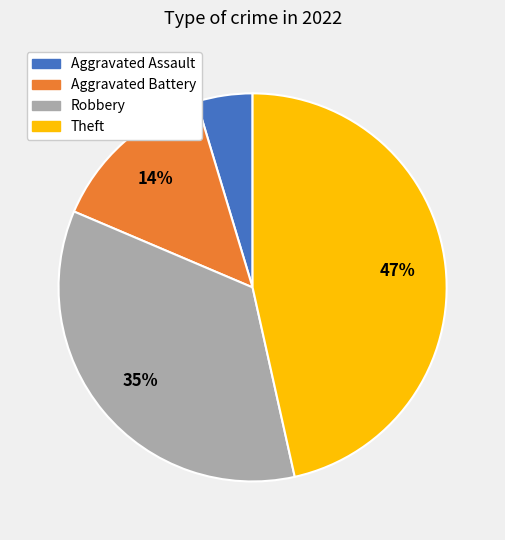

Is it true that Theft is 53% of the pie?

False